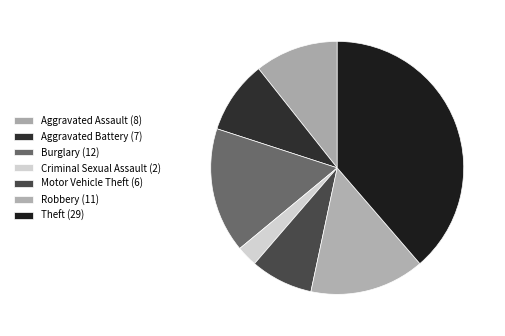

What is the largest slice in the pie chart?

Theft (29)